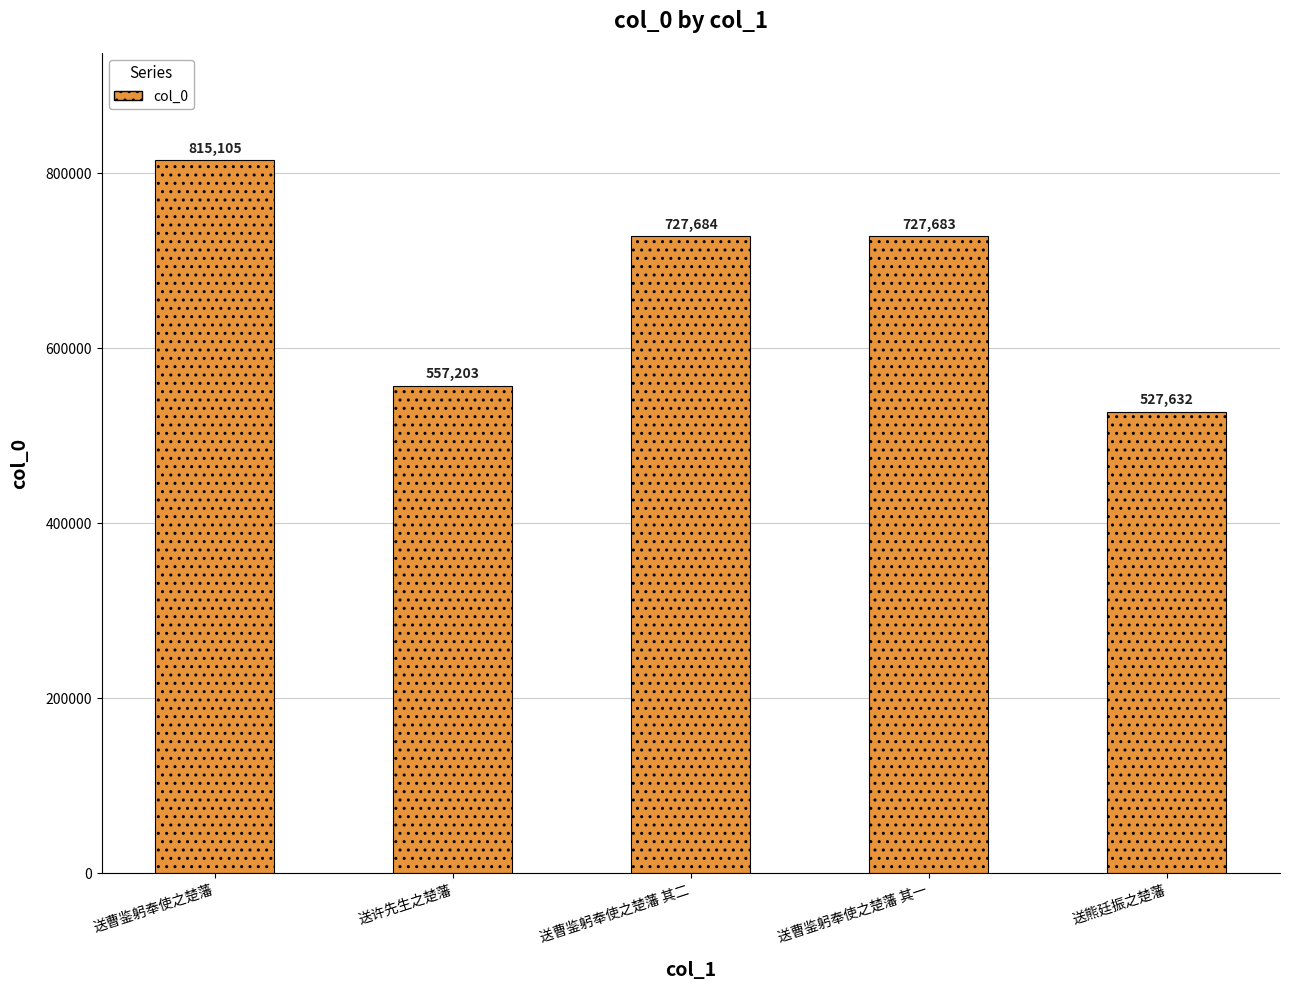

Which category has the highest value across all series?

送曹鉴躬奉使之楚藩